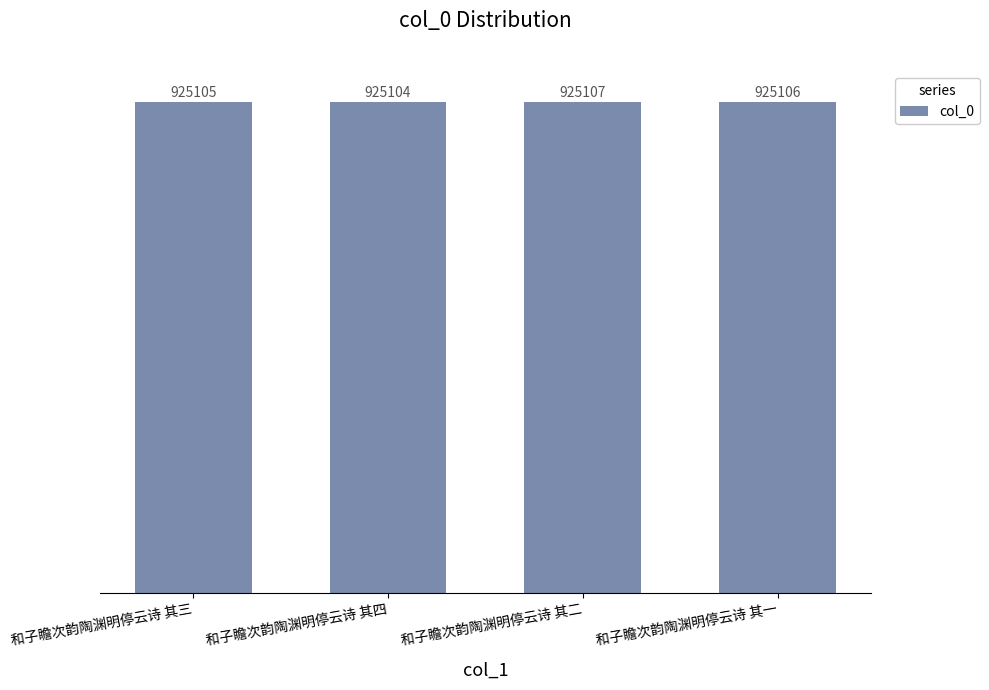

Count the number of categories in the chart.

4